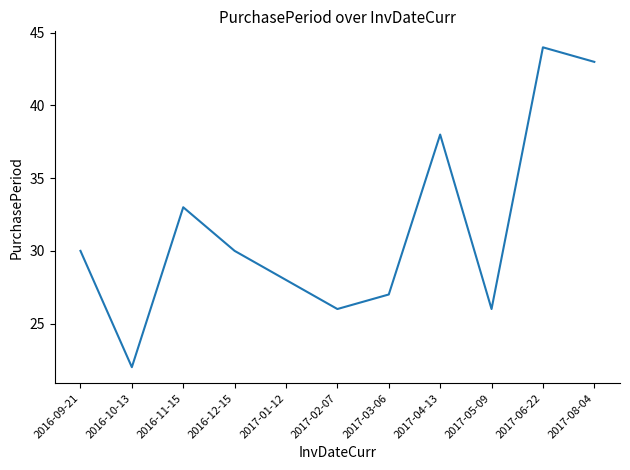

Reading left to right, extract all data points from this chart.

2016-09-21=30	2016-10-13=22	2016-11-15=33	2016-12-15=30	2017-01-12=28	2017-02-07=26	2017-03-06=27	2017-04-13=38	2017-05-09=26	2017-06-22=44	2017-08-04=43